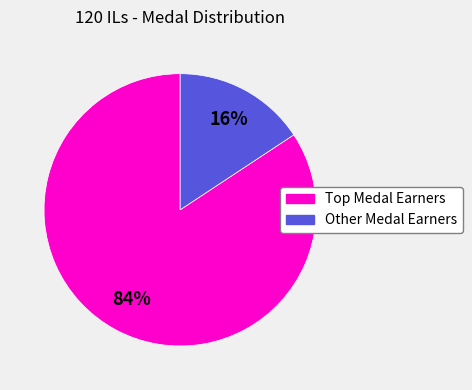

To the nearest percent, what is the average slice percentage?

50%